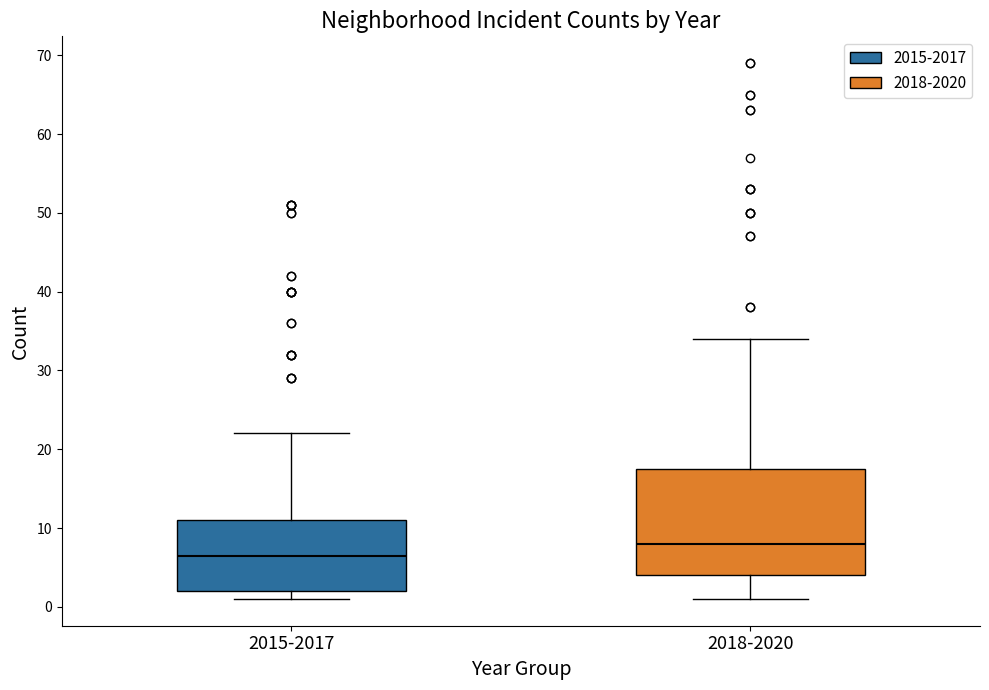

Where is the lower edge of the box for 2015-2017 on the y-axis? The values are not printed on the chart, so give them approximately, as read against the axis.

2